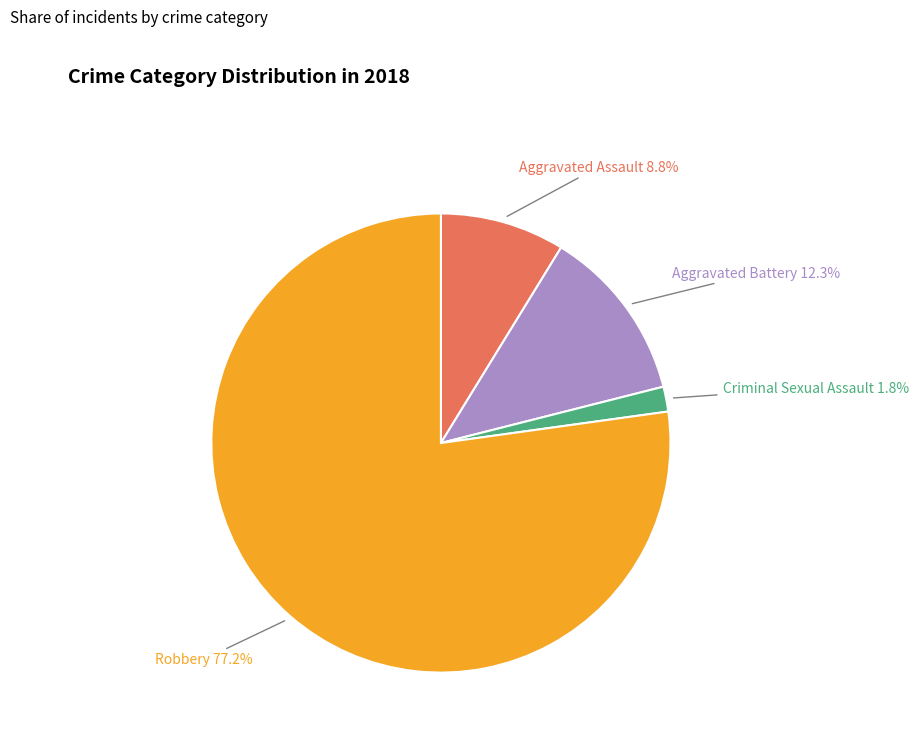

To the nearest percent, what percentage of the pie is Aggravated Assault?

9%